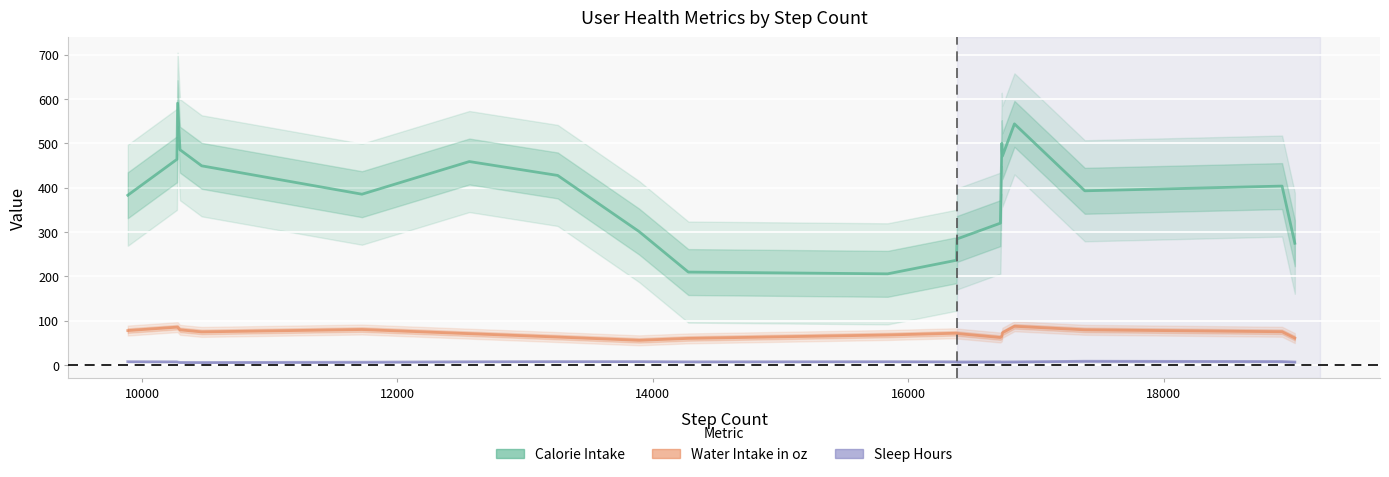

The Water Intake in oz series shows 129.8 at 10000. True or false?

False